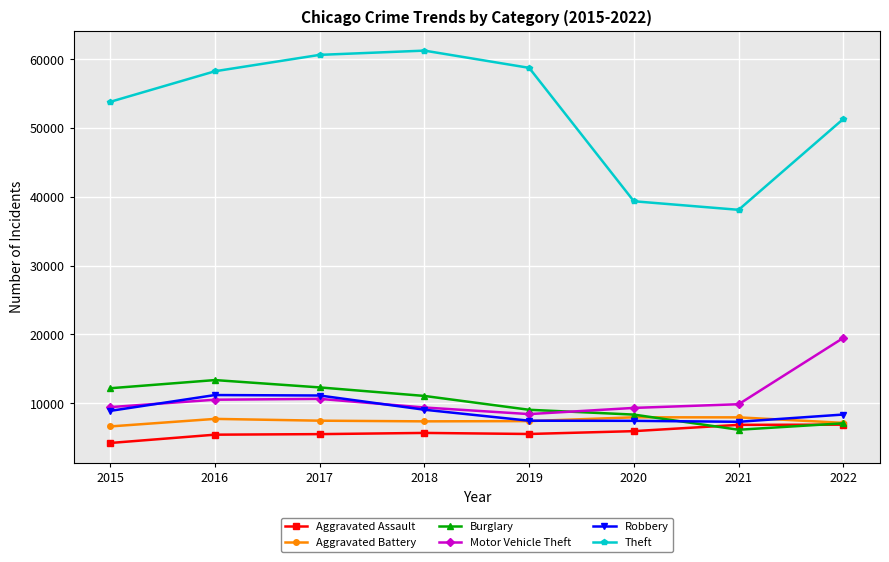

Is it true that Burglary equals 12554 at 2022?

False